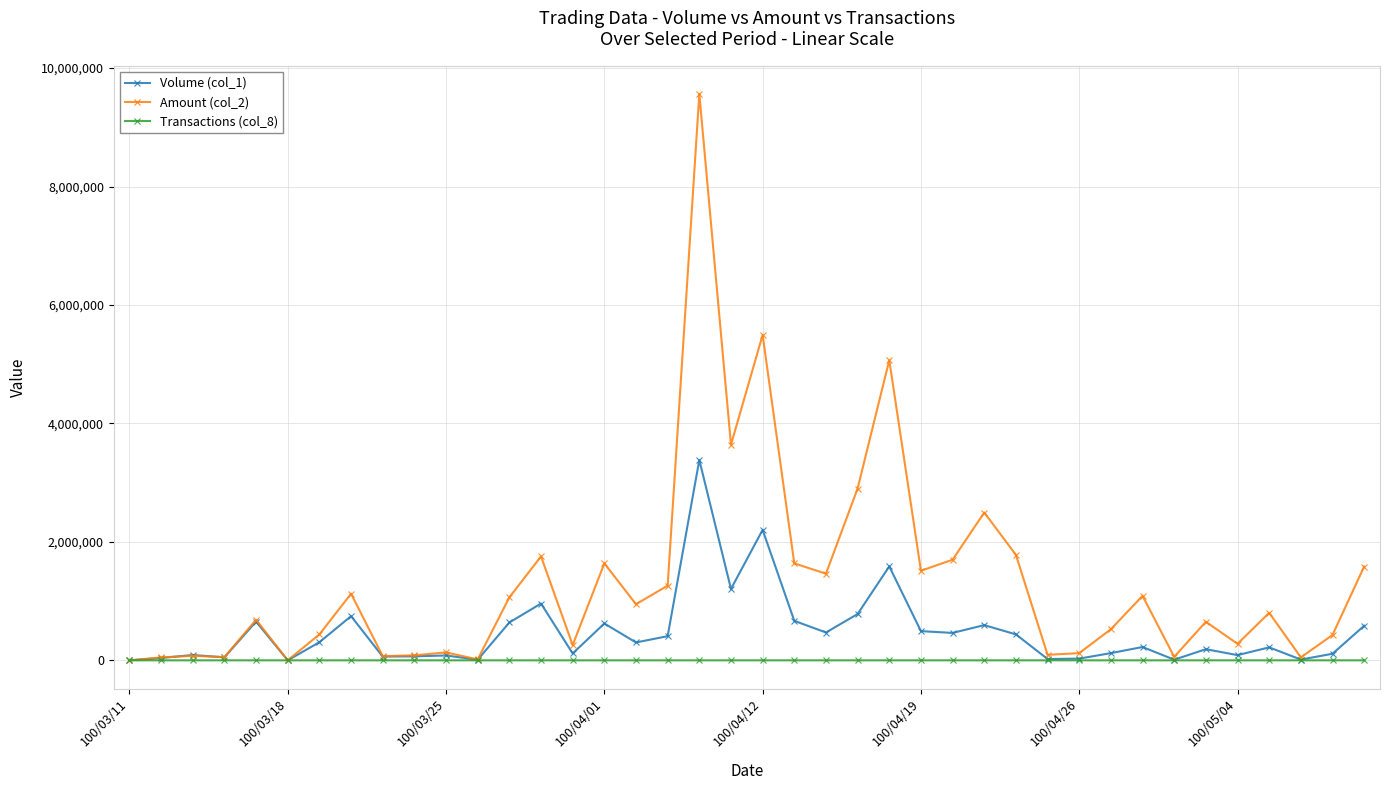

True or false: Transactions (col_8) has more than 0 interior local peaks.

True